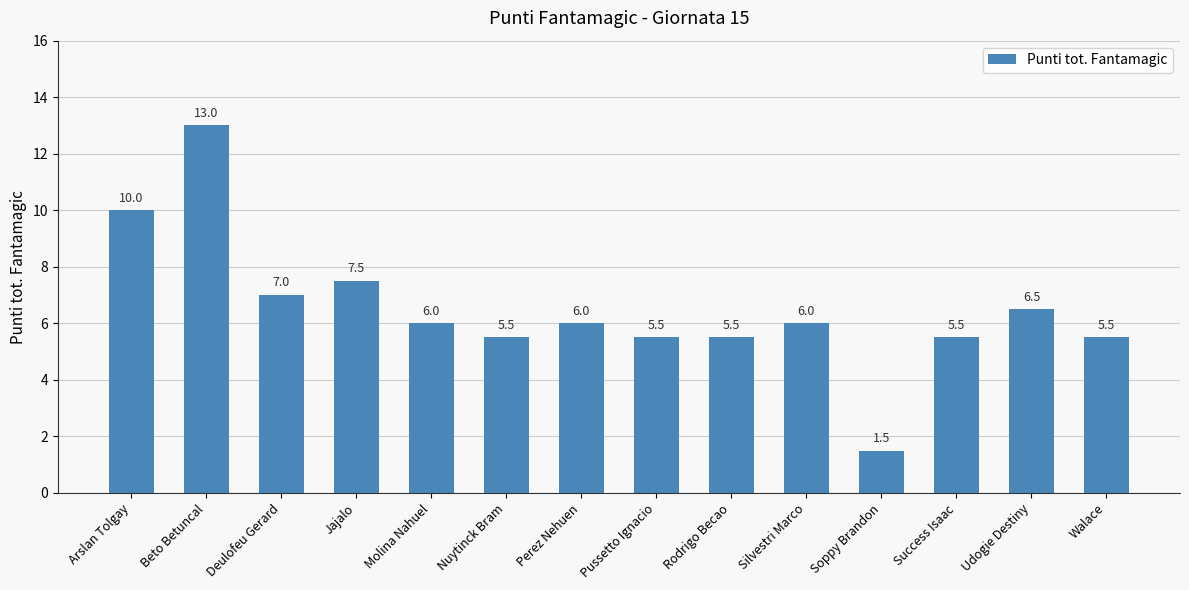

What is the maximum value shown in the chart?

13.0